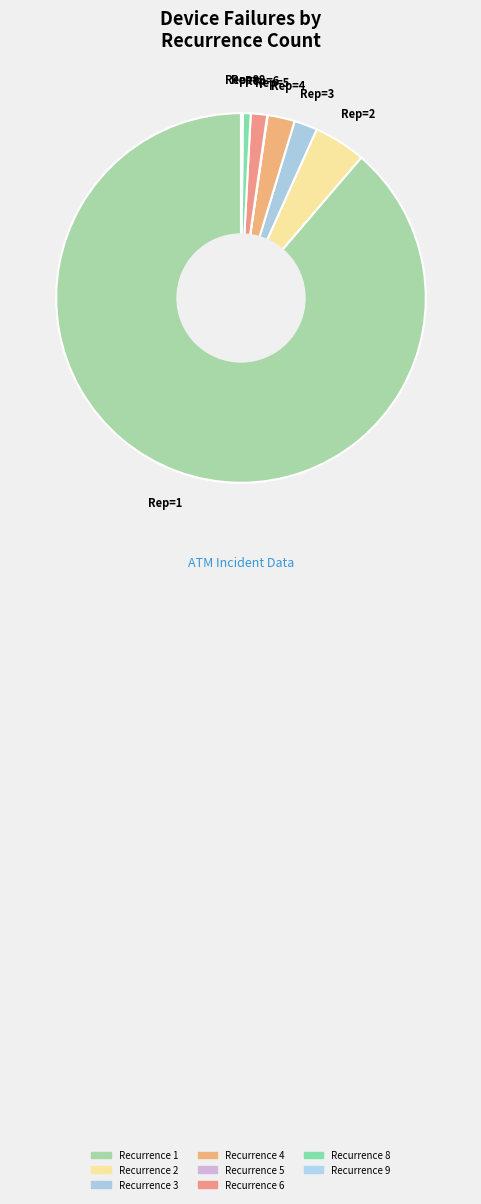

Which slice is the smallest?

7